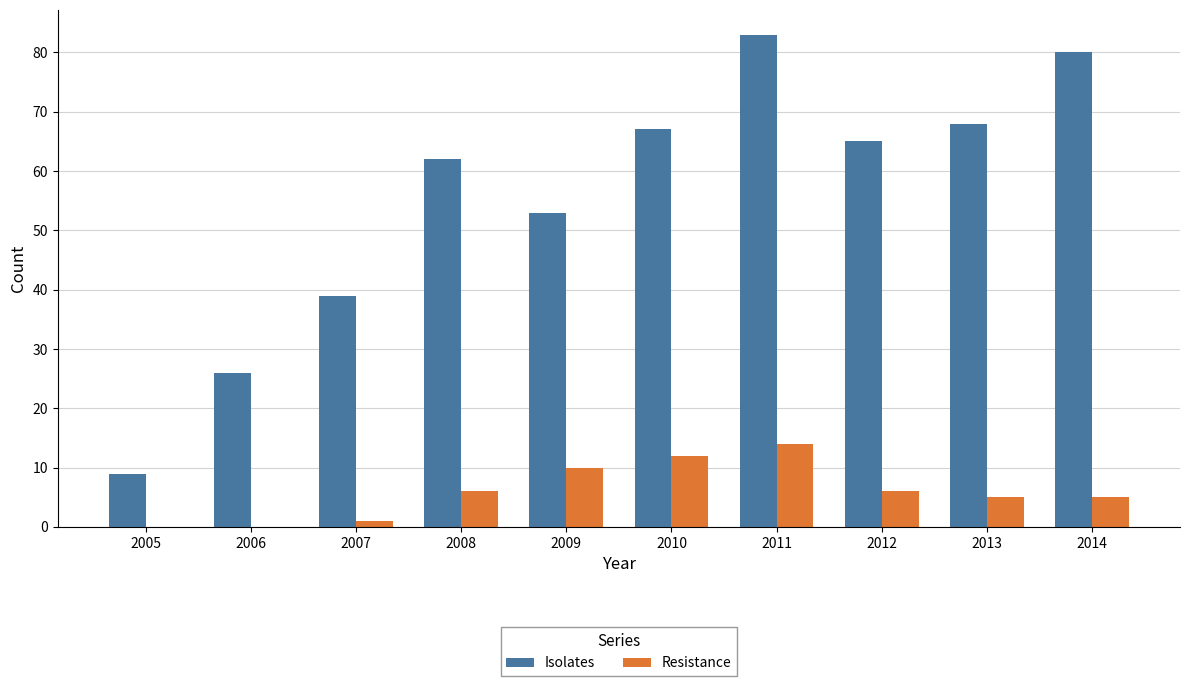

Reading left to right, transcribe all the data shown in this chart.

Isolates: 2005=9	2006=26	2007=39	2008=62	2009=53	2010=67	2011=83	2012=65	2013=68	2014=80
Resistance: 2005=0	2006=0	2007=1	2008=6	2009=10	2010=12	2011=14	2012=6	2013=5	2014=5